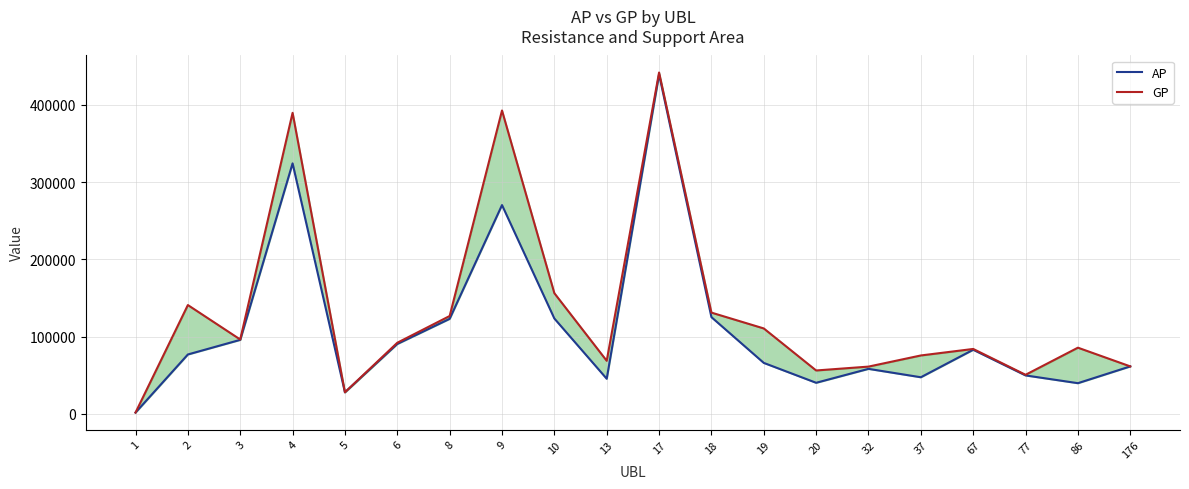

What is the difference between the maximum and minimum values in the AP series?

437912